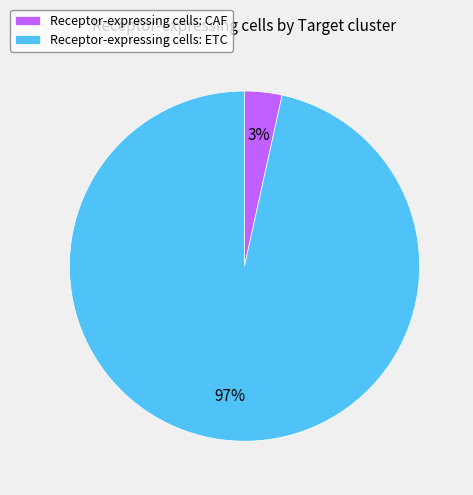

Is the sum of Receptor-expressing cells: CAF and Receptor-expressing cells: ETC greater than half?

Yes